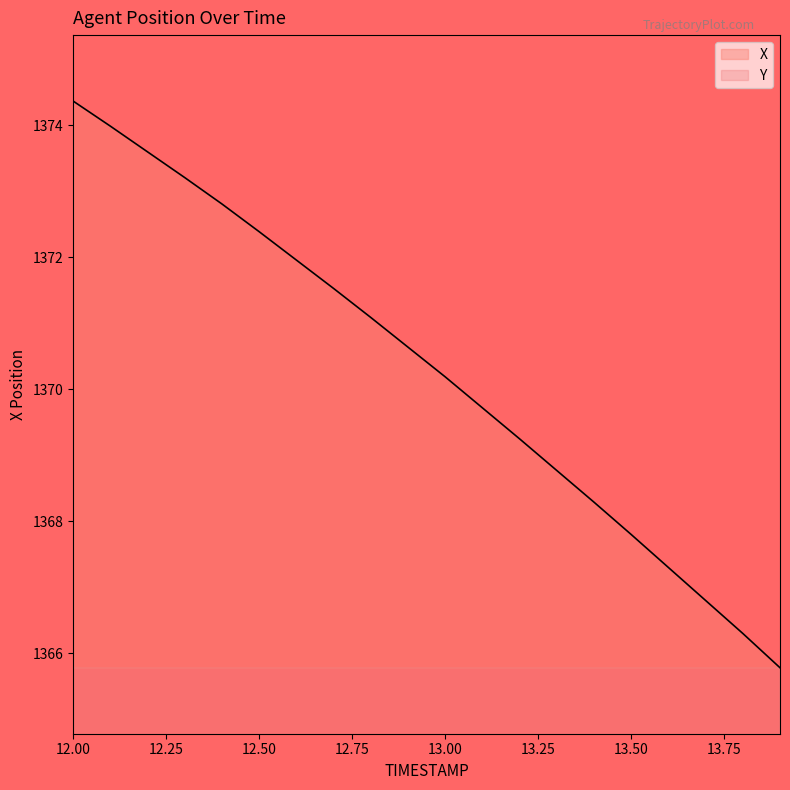

How many interior local valleys does the Y series have?

1